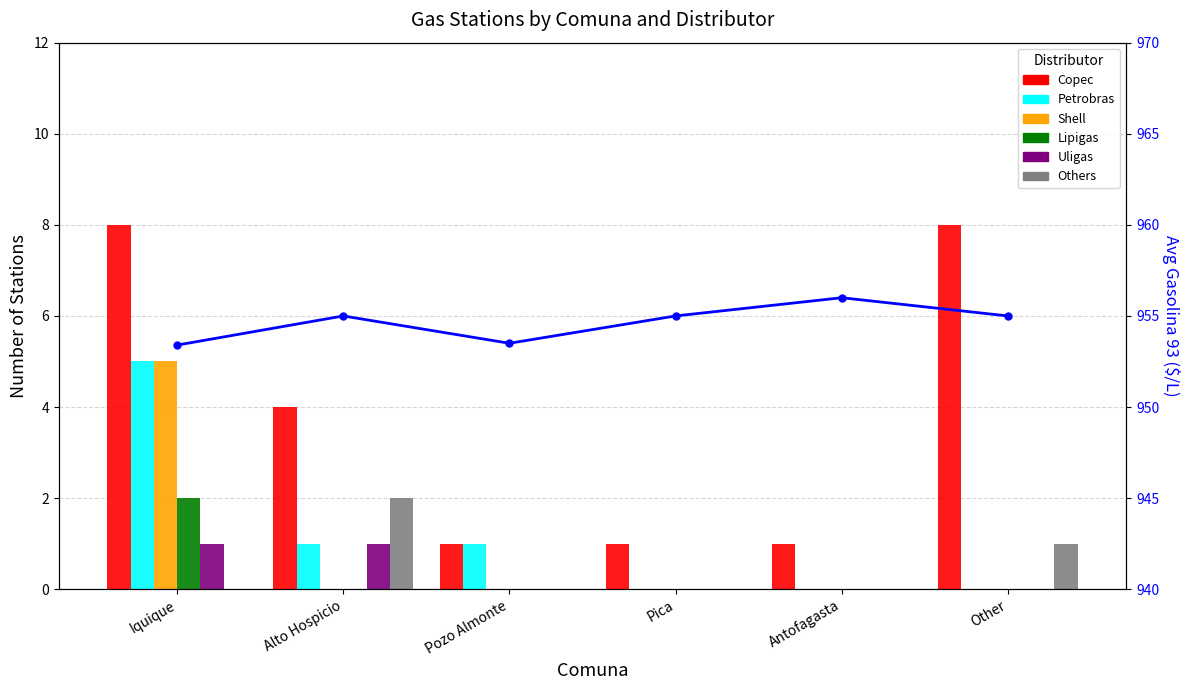

Reading left to right, transcribe all the data shown in this chart.

Copec: Iquique=8	Alto Hospicio=4	Pozo Almonte=1	Pica=1	Antofagasta=1	Other=8
Petrobras: Iquique=5	Alto Hospicio=1	Pozo Almonte=1	Pica=0	Antofagasta=0	Other=0
Shell: Iquique=5	Alto Hospicio=0	Pozo Almonte=0	Pica=0	Antofagasta=0	Other=0
Lipigas: Iquique=2	Alto Hospicio=0	Pozo Almonte=0	Pica=0	Antofagasta=0	Other=0
Uligas: Iquique=1	Alto Hospicio=1	Pozo Almonte=0	Pica=0	Antofagasta=0	Other=0
Others: Iquique=0	Alto Hospicio=2	Pozo Almonte=0	Pica=0	Antofagasta=0	Other=1